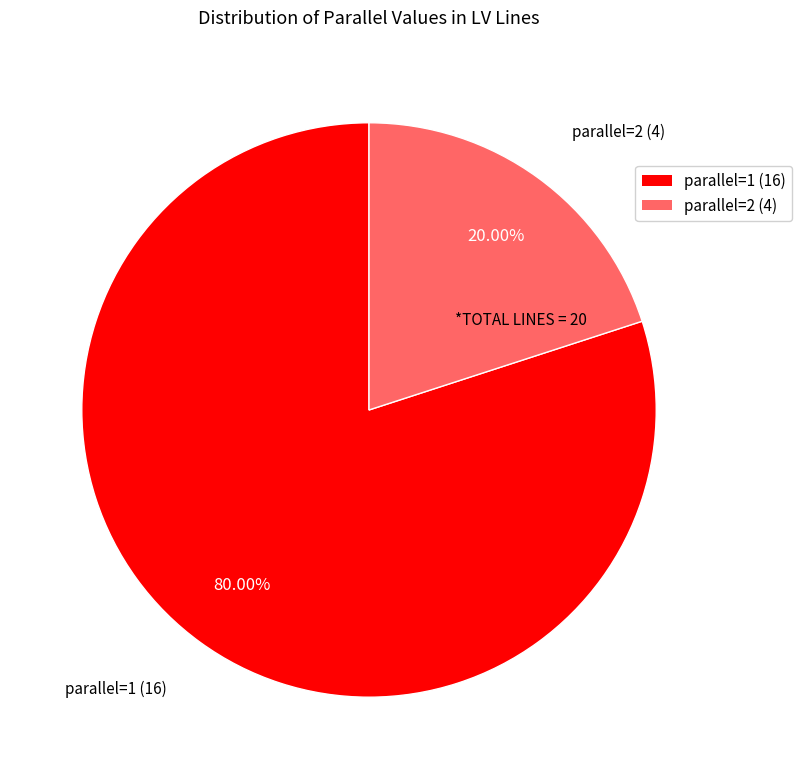

Is it true that parallel=1 is 80% of the pie?

True